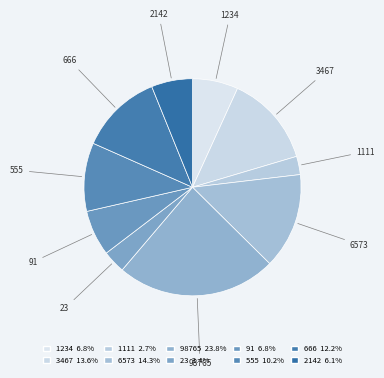

Is it true that 1234 is 15% of the pie?

False